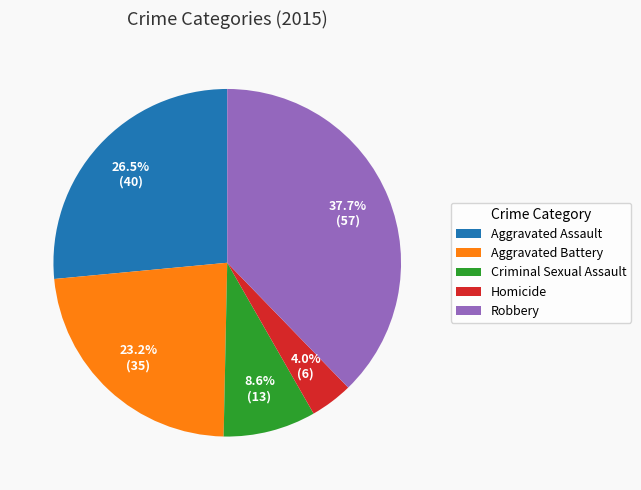

To the nearest percent, what is the difference between the largest and smallest slice percentages?

34%